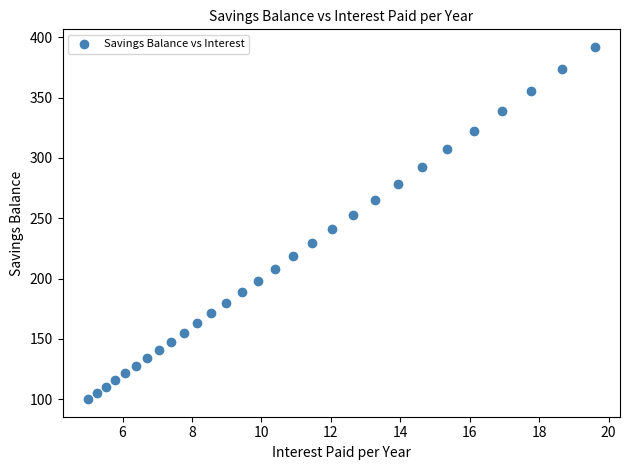

What is the range of Y values (max minus min)?

292.0